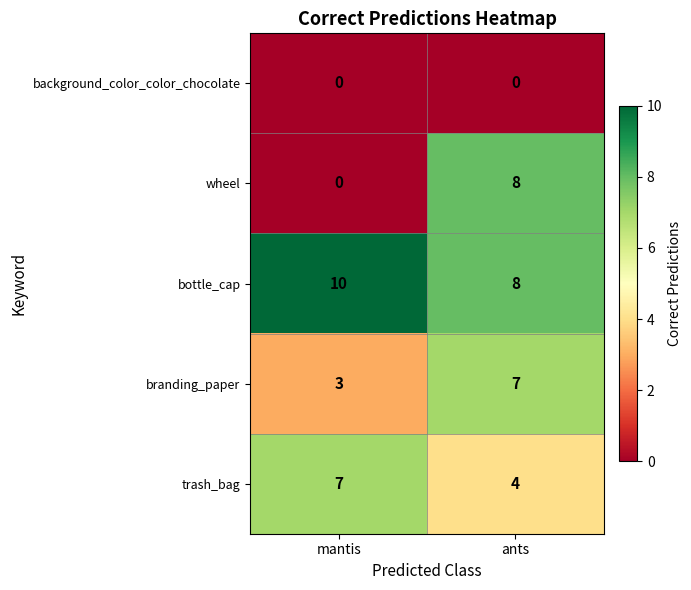

At which category does the chart reach its peak across all series?

mantis